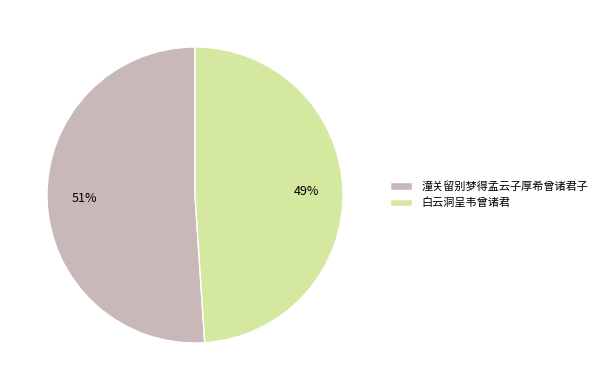

How many slices are in this pie chart?

2